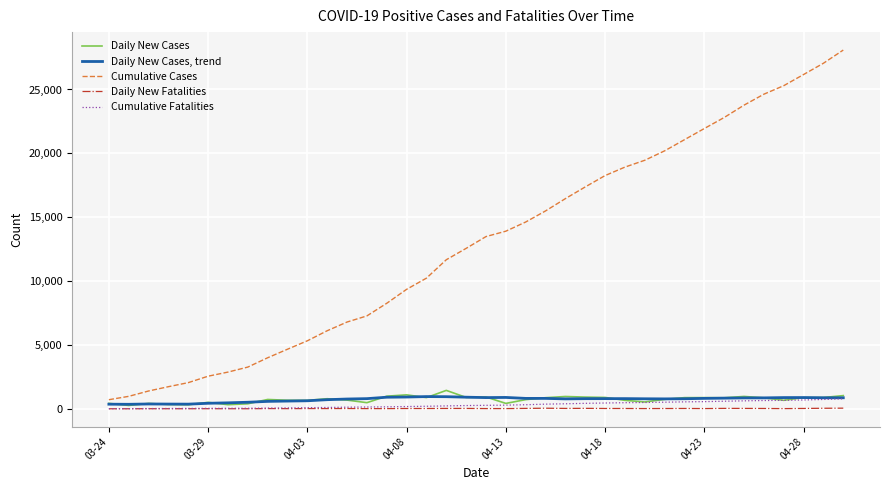

Rank the series by their maximum value, from highest to lowest.

Cumulative Cases, Daily New Cases, Daily New Cases, trend, Cumulative Fatalities, Daily New Fatalities